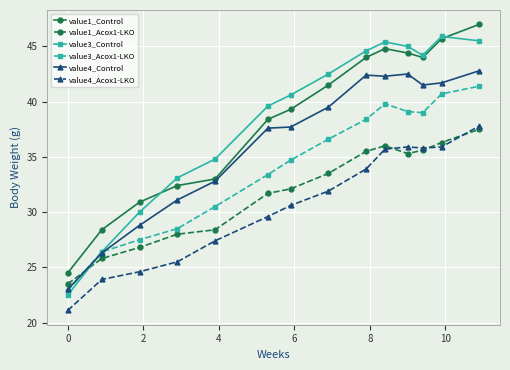

Which series has the widest spread of values?

value3_Control